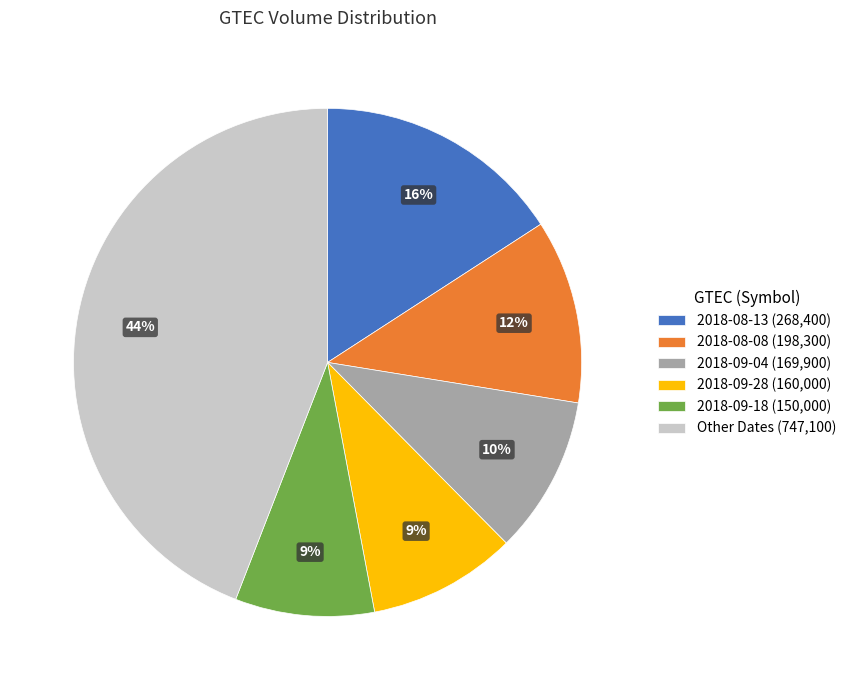

How many segments does this pie chart have?

6